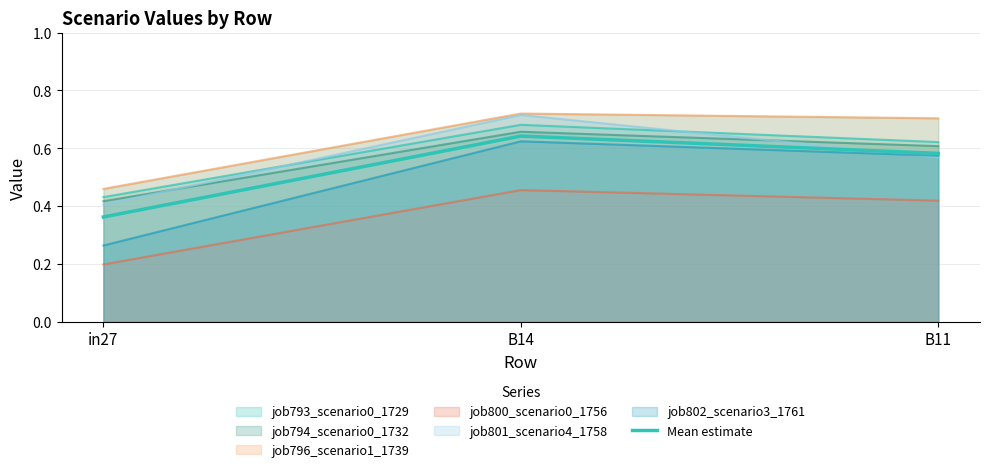

Reading left to right, extract all data points from this chart.

in27=0.4	B14=0.6	B11=0.6